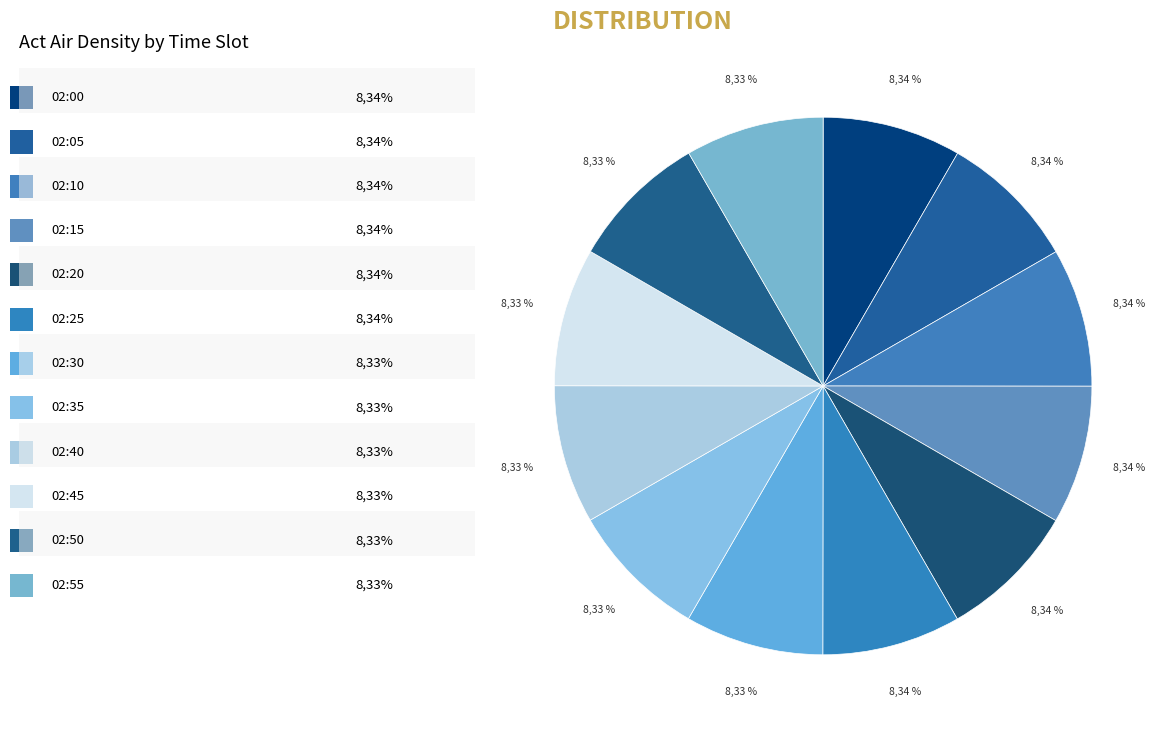

Is 02:20 the majority of the pie?

No